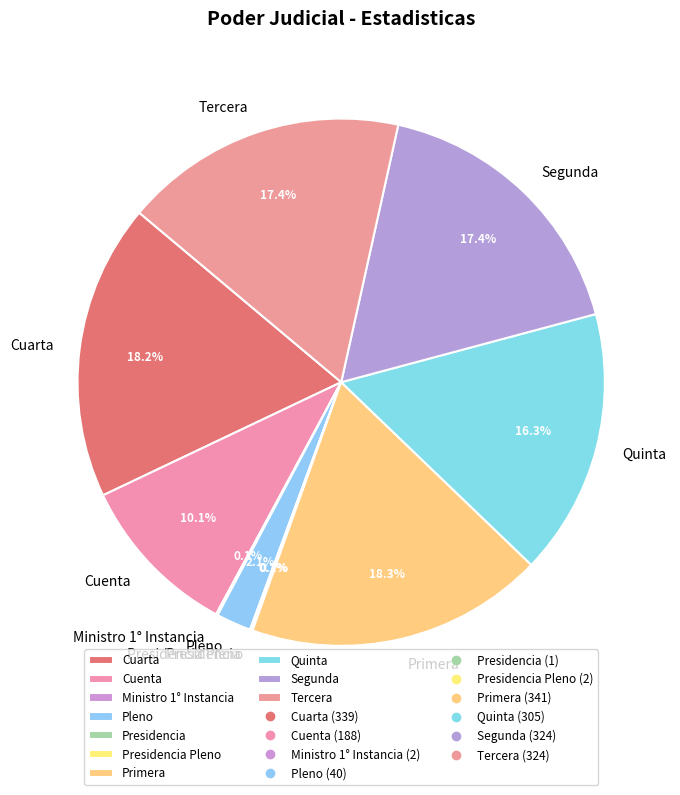

To the nearest percent, what is the difference between the Quinta and Pleno slice percentages?

14%